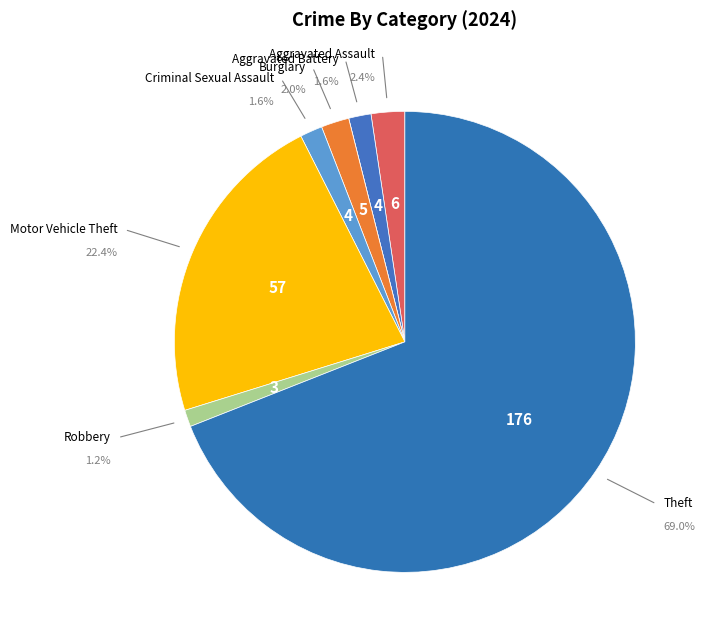

What is the largest slice in the pie chart?

Theft